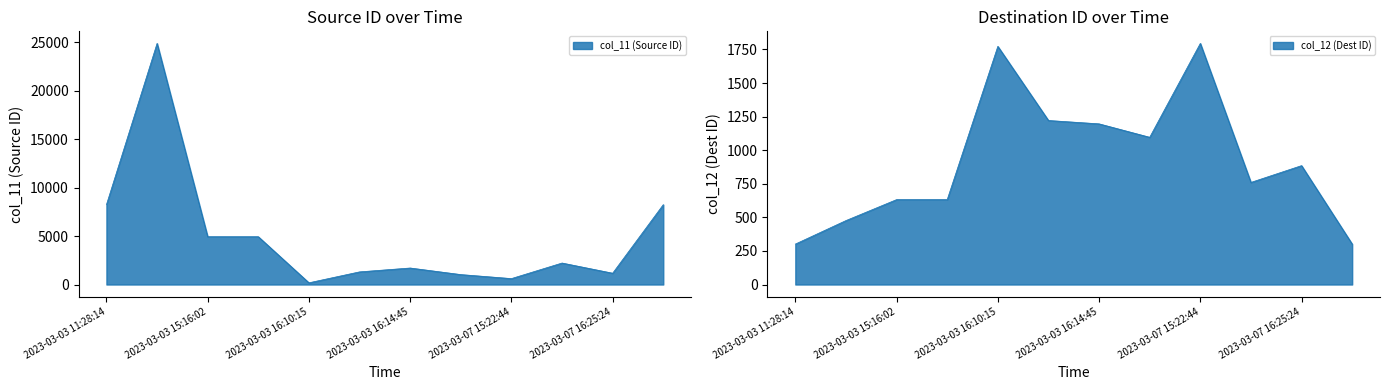

At 2023-03-04 15:11:07, list the series in order from largest to smallest.

col_12 (Dest ID), col_11 (Source ID)